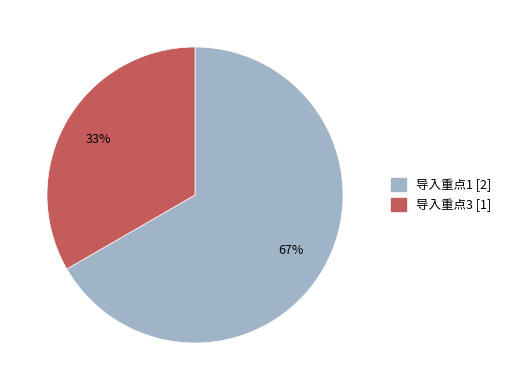

Is there a majority slice in this chart?

Yes